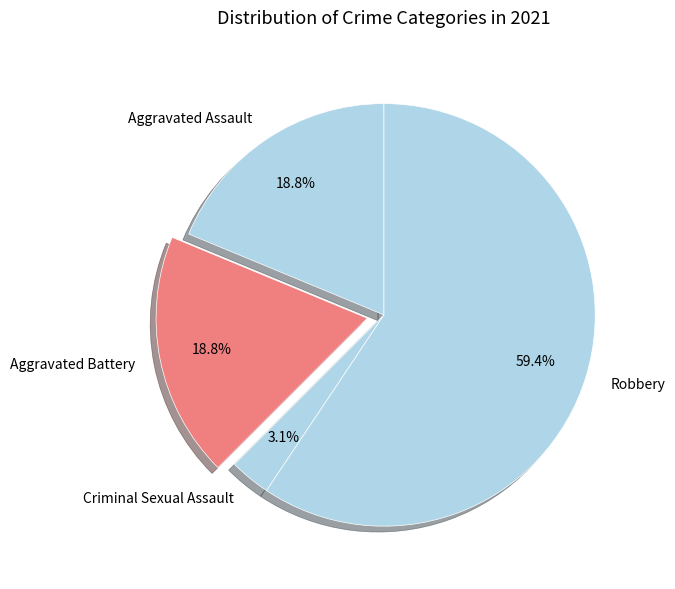

What percentage is the Aggravated Assault slice, to the nearest percent?

19%